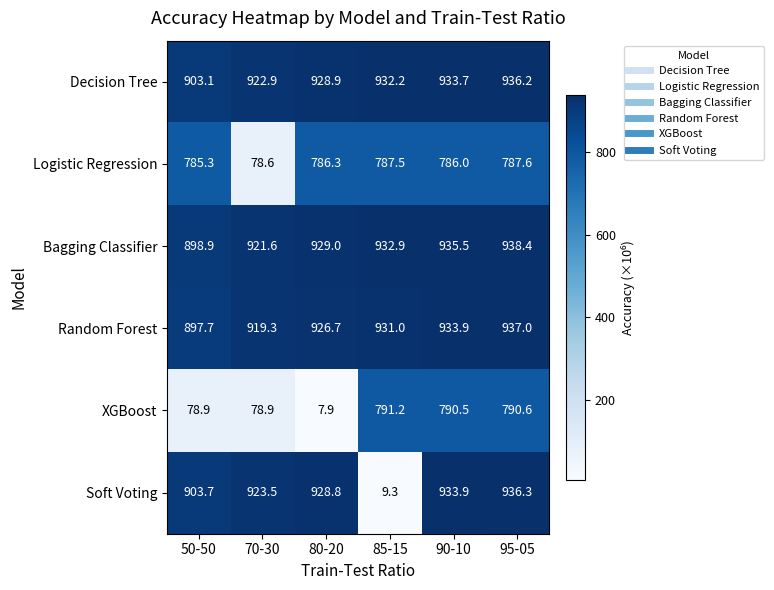

Which label corresponds to the largest value in the chart?

95-05